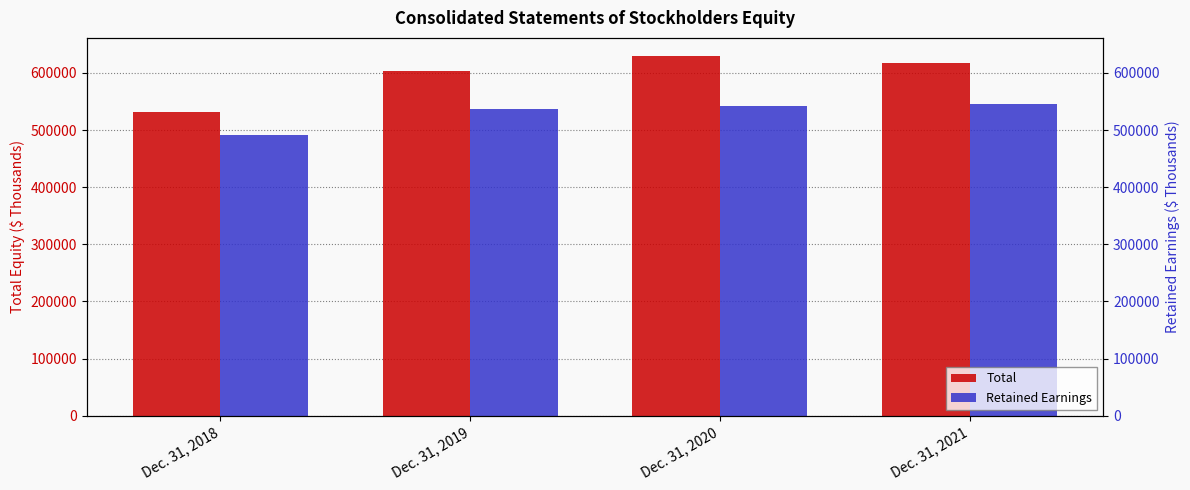

Is it true that Retained Earnings equals 545548 at Dec. 31, 2021?

True